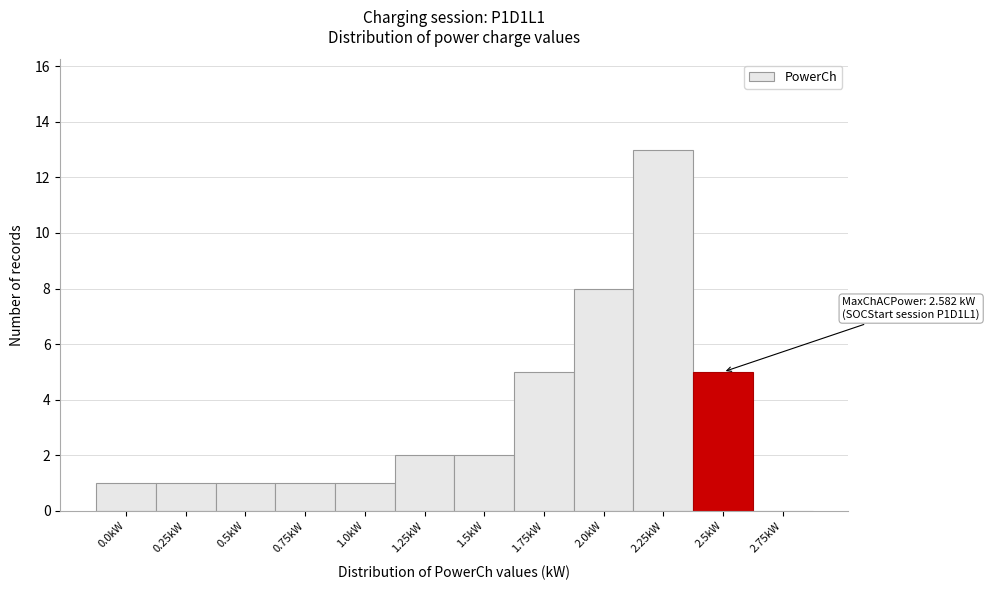

Reading left to right, what are all the values shown in this chart?

0.0kW=1	0.25kW=1	0.5kW=1	0.75kW=1	1.0kW=1	1.25kW=2	1.5kW=2	1.75kW=5	2.0kW=8	2.25kW=13	2.5kW=5	2.75kW=0